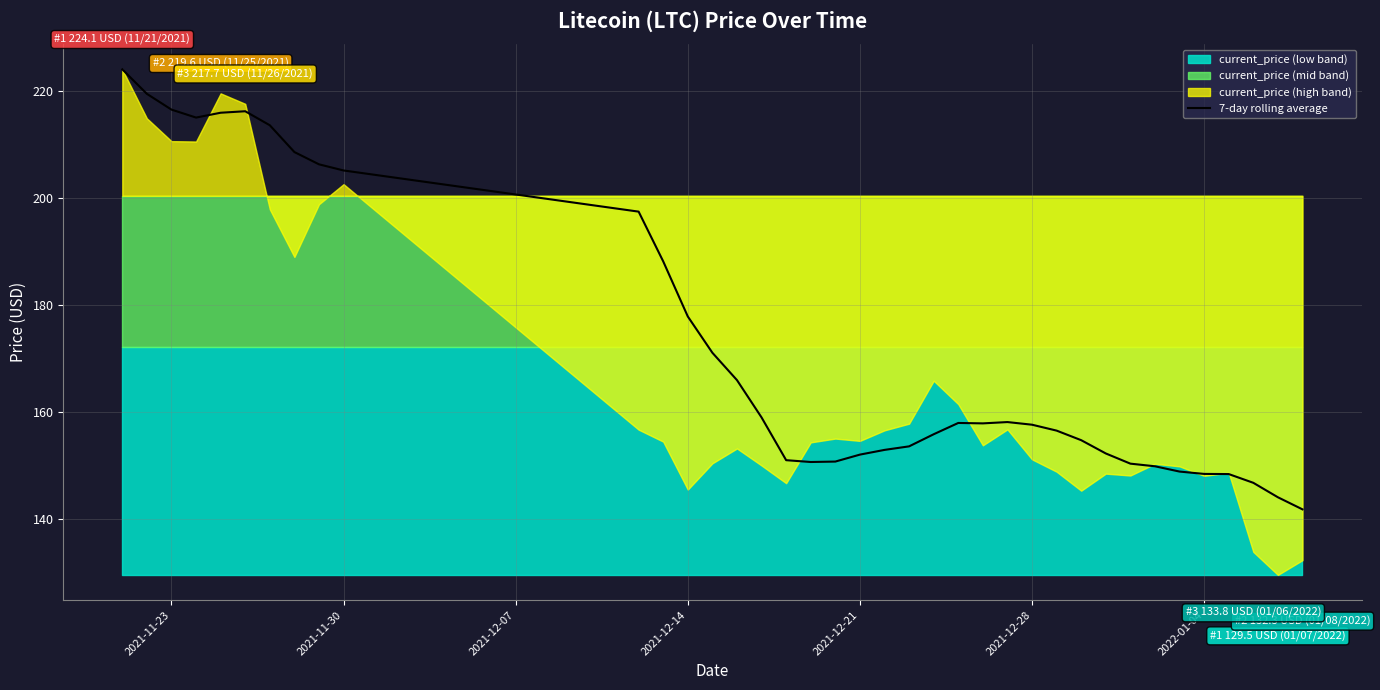

What is the maximum value for 7-day rolling average?

224.1